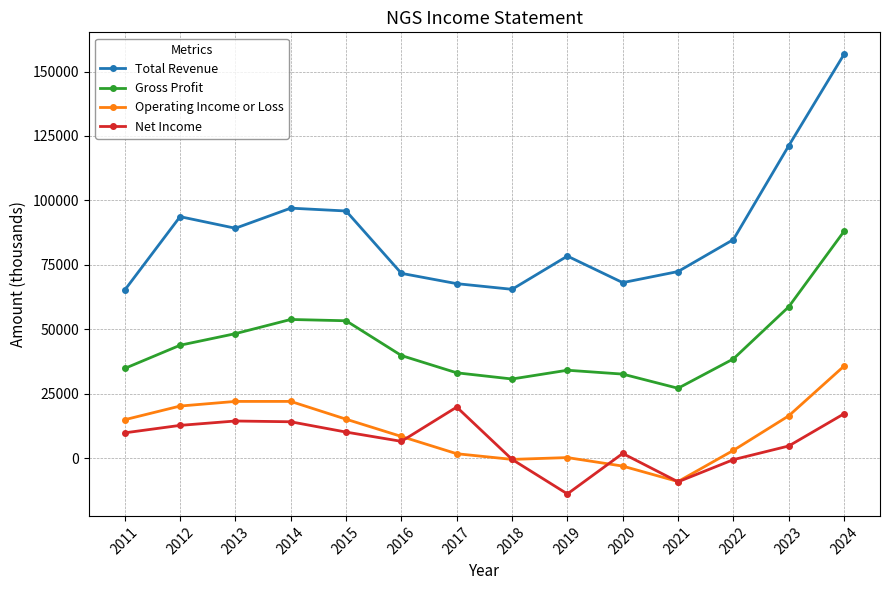

Is the value of Net Income at 2012 greater than the value of Total Revenue at 2011?

No